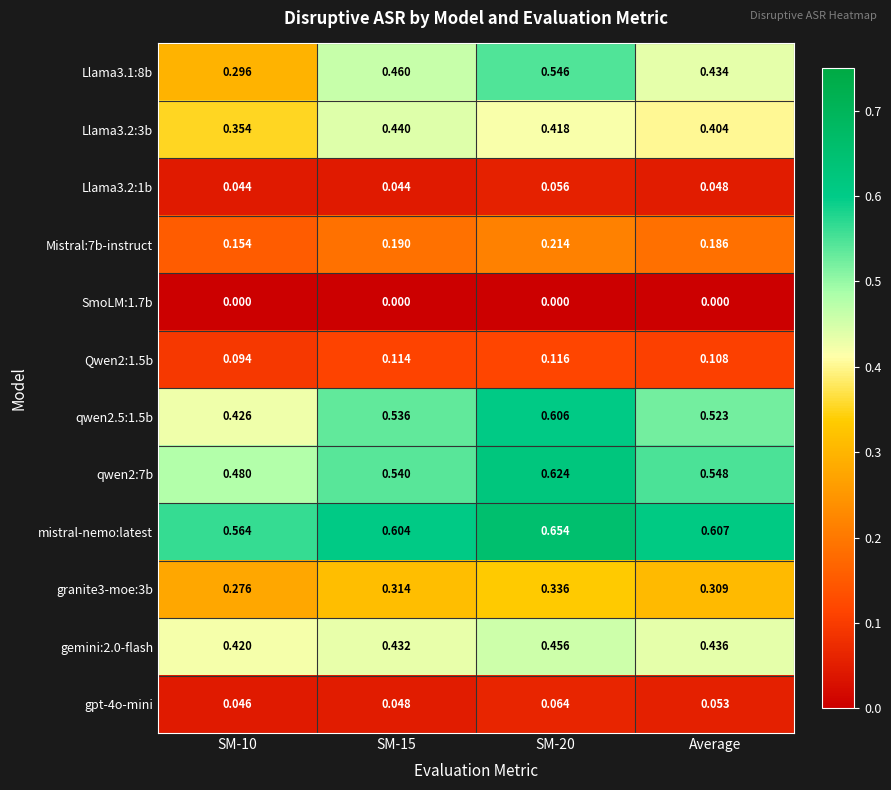

Which series has the largest total across all categories?

mistral-nemo:latest